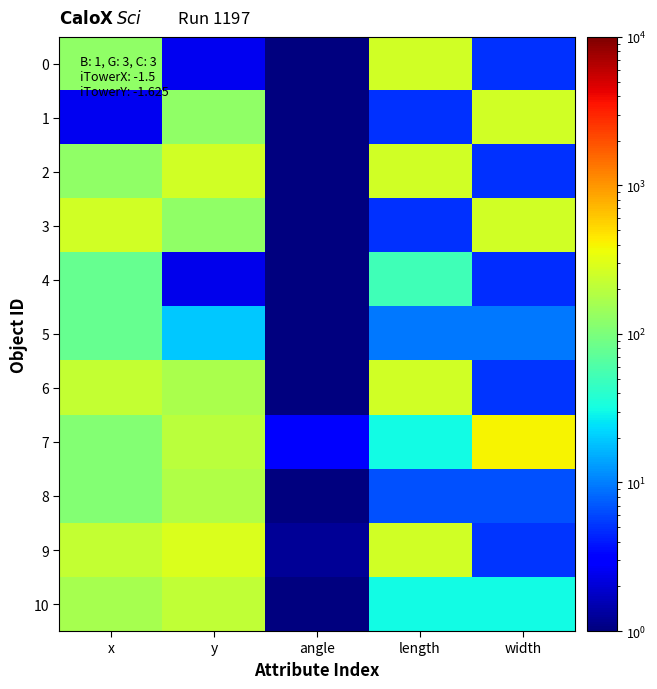

Which series has the largest total across all categories?

9